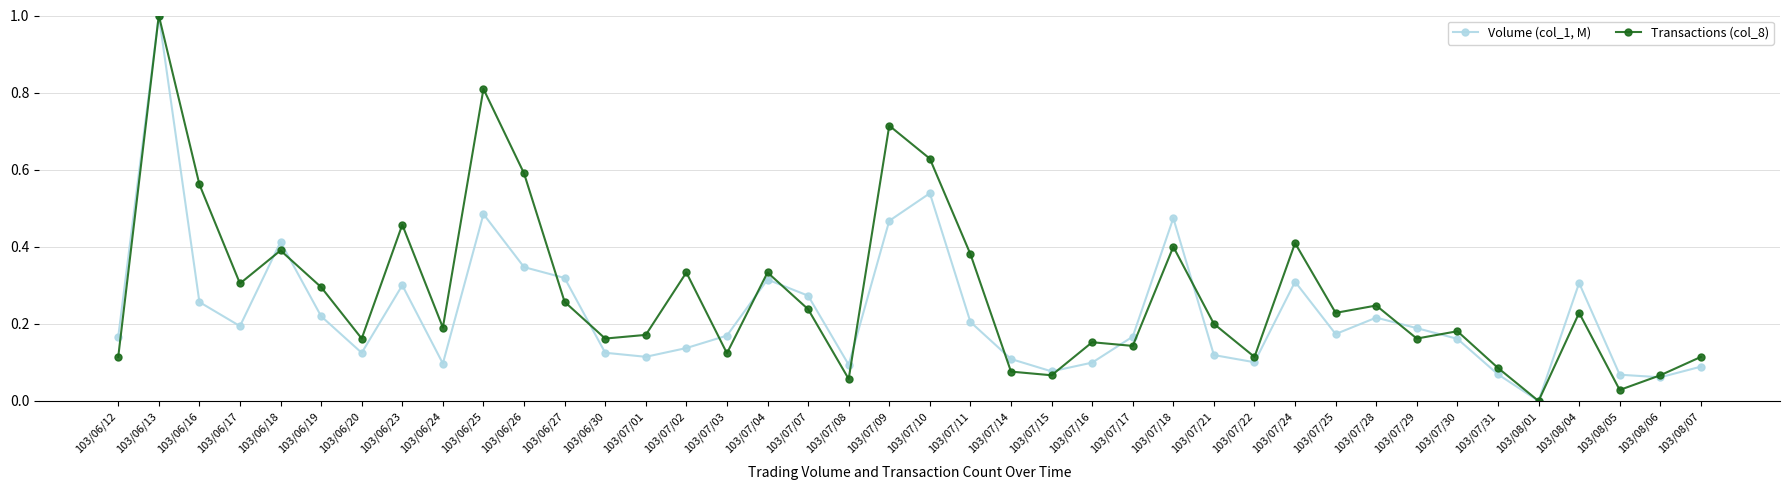

Which series changed the most between 103/07/10 and 103/07/11?

Volume (col_1, M)